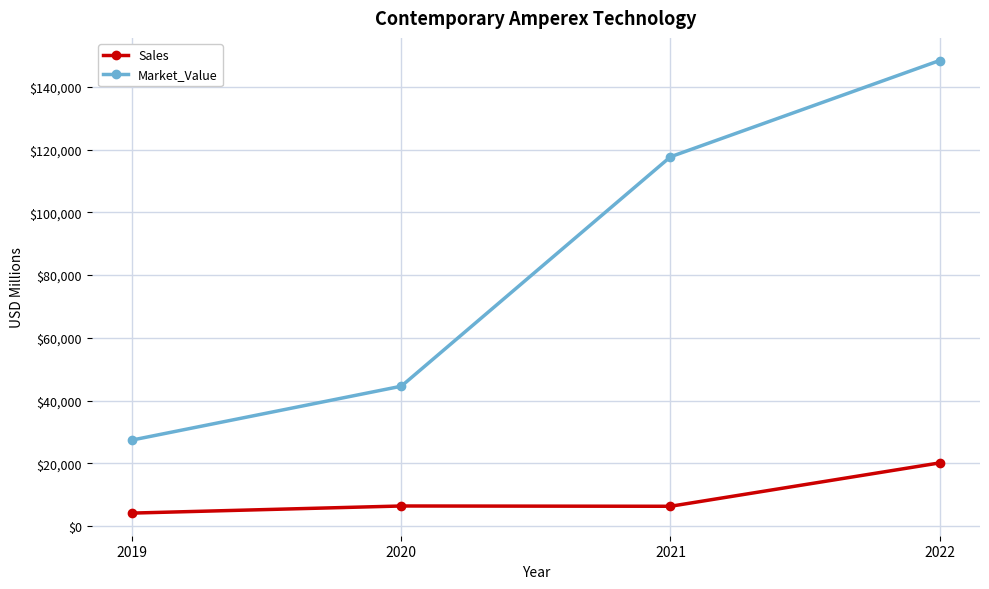

Is this an area chart (filled region under the line)?

No